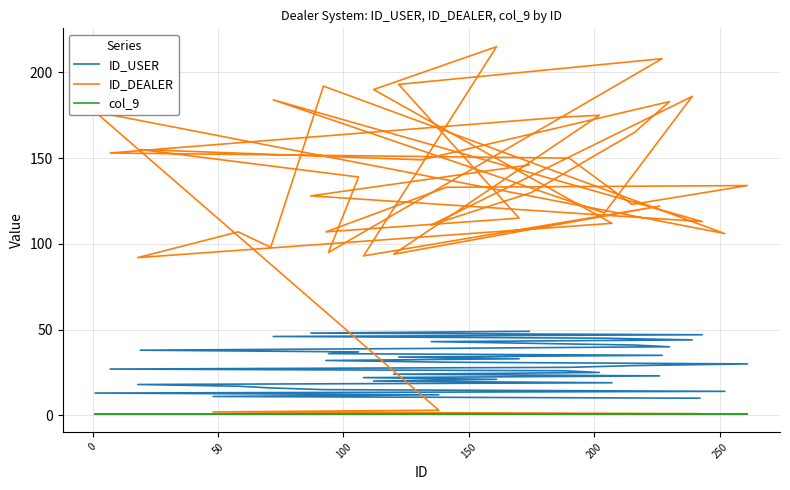

Reading left to right, list all the values displayed in this chart.

ID_USER: 10	11	12	13	14	15	16	17	18	19	20	21	22	23	24	25	26	27	28	29	30	31	32	33	34	35	36	37	38	39	40	41	42	43	44	45	46	47	48	49
ID_DEALER: 1	2	3	177	106	192	98	107	92	112	190	215	93	122	94	175	174	153	150	123	134	133	107	115	193	208	95	139	155	149	183	165	130	111	186	118	184	113	128	146
col_9: 1	1	1	1	1	1	1	1	1	1	1	1	1	1	1	1	1	1	1	1	1	1	1	1	1	1	1	1	1	1	1	1	1	1	1	1	1	1	1	1